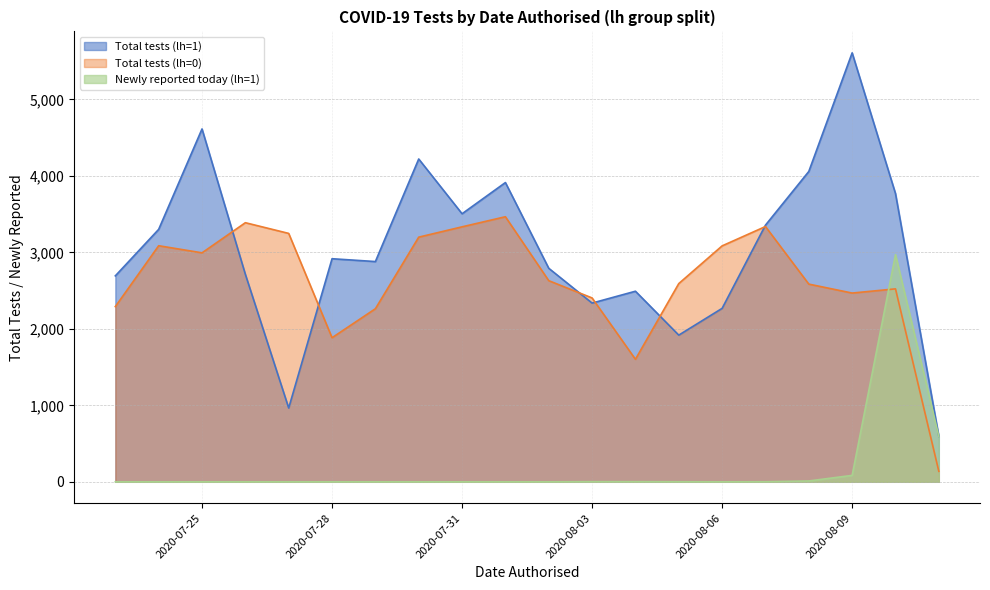

Which series has the widest spread of values?

Total tests (lh=1)